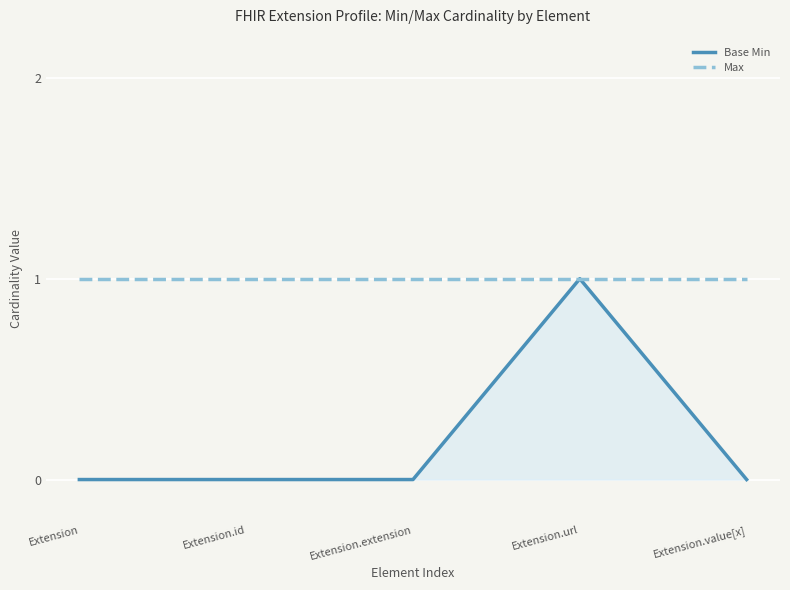

Reading right to left, transcribe all the data shown in this chart.

Base Min: 0	1	0	0	0
Max: 1	1	1	1	1